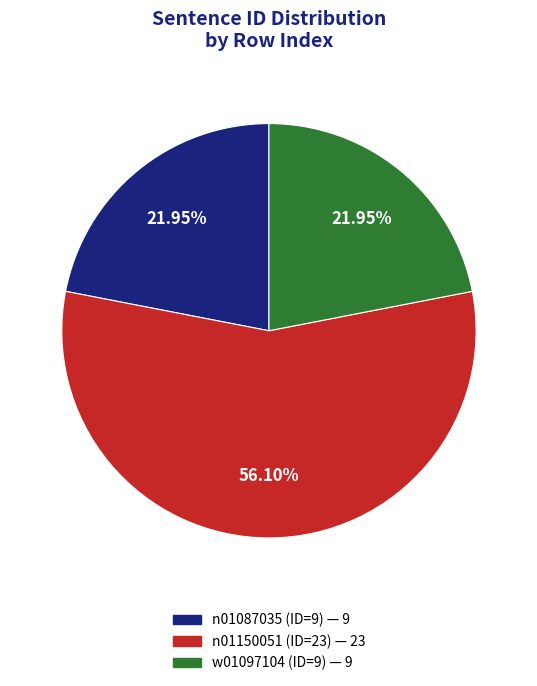

Is there any slice that represents more than half of the pie?

Yes